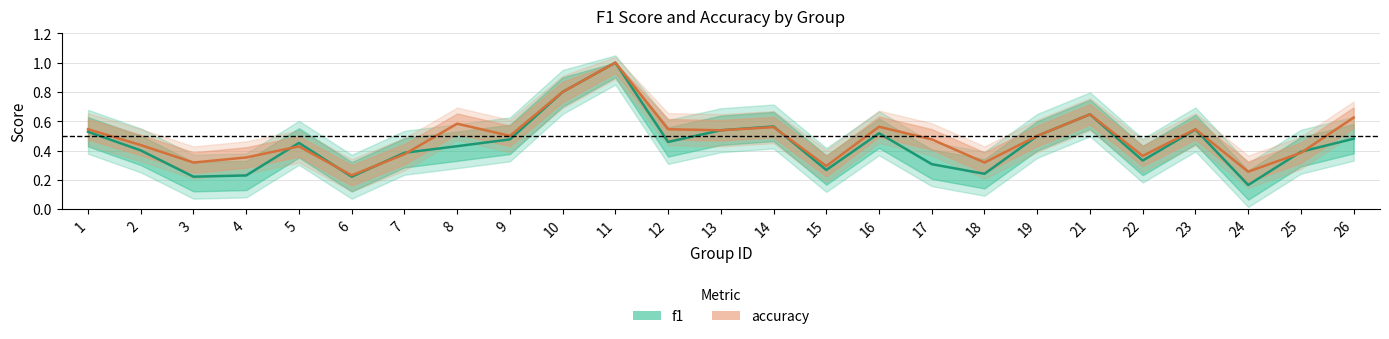

Between 2 and 10, which series saw the biggest shift?

f1